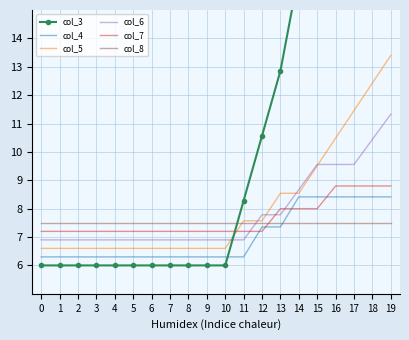

What is the spread (max minus min) of values at 19?

22.5